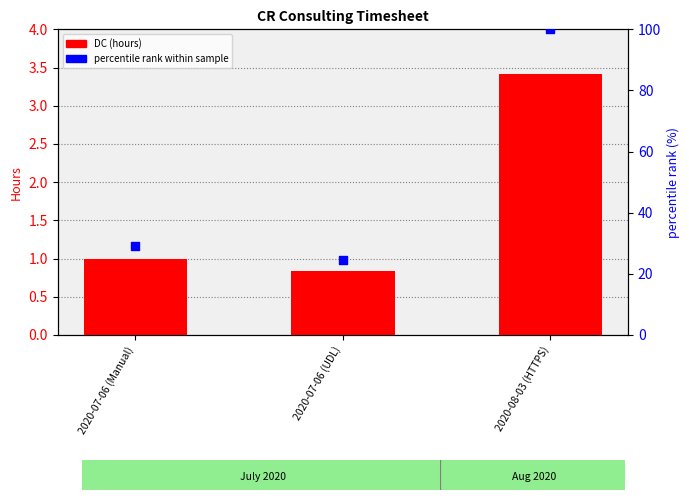

Which series has the widest spread of Y values?

percentile rank